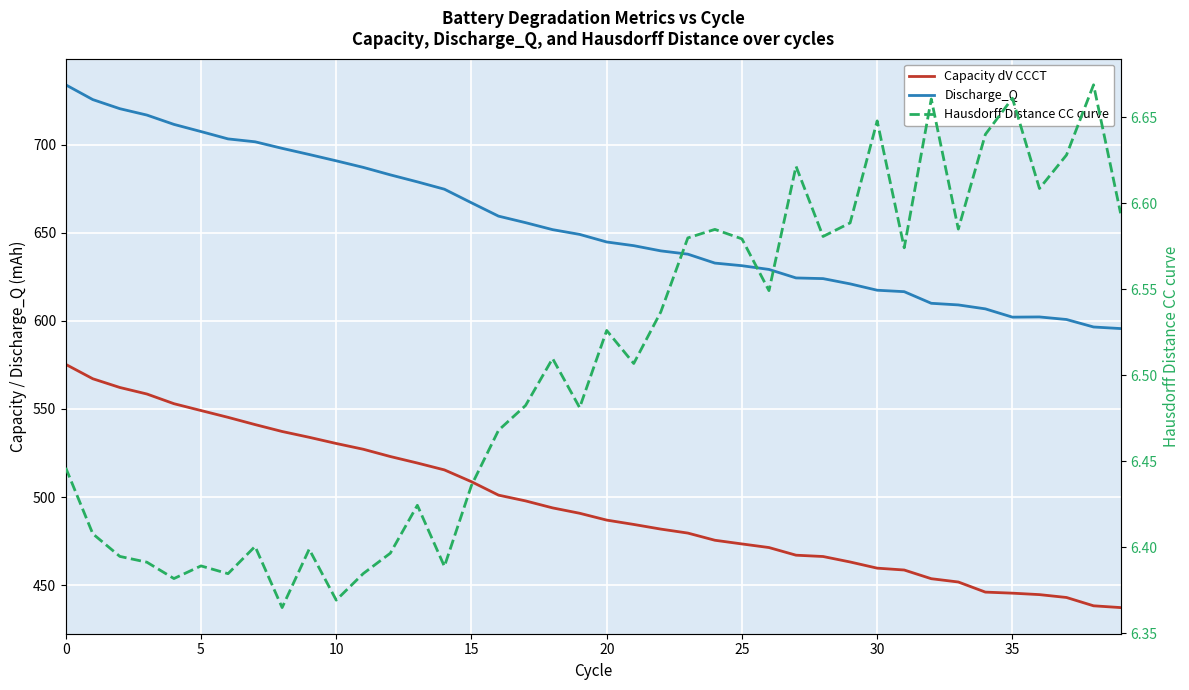

Which category has the lowest value in the Discharge_Q series?

39